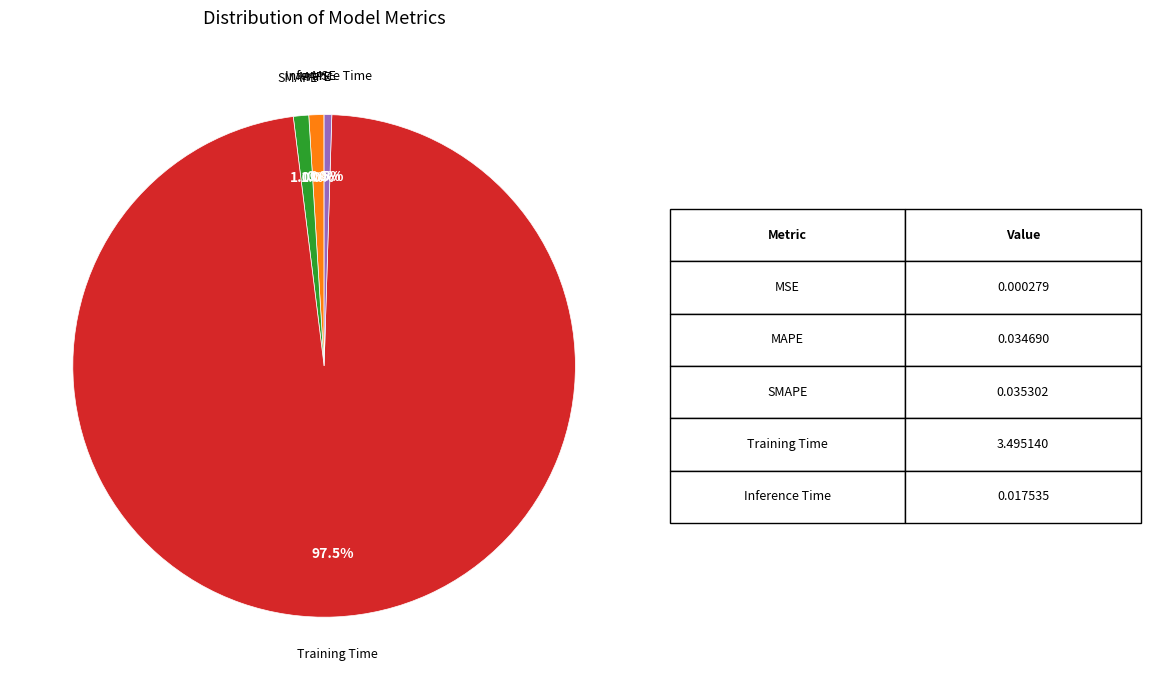

Is there a majority slice in this chart?

Yes